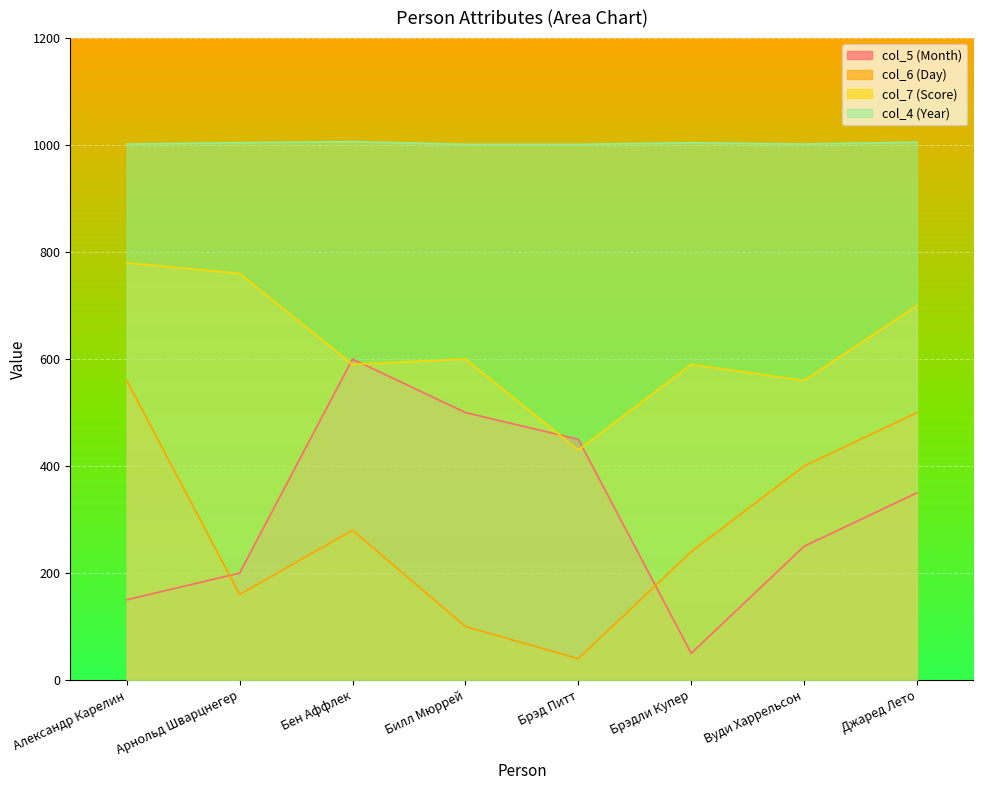

At which category does col_7 (Score) reach its first local peak?

Билл Мюррей